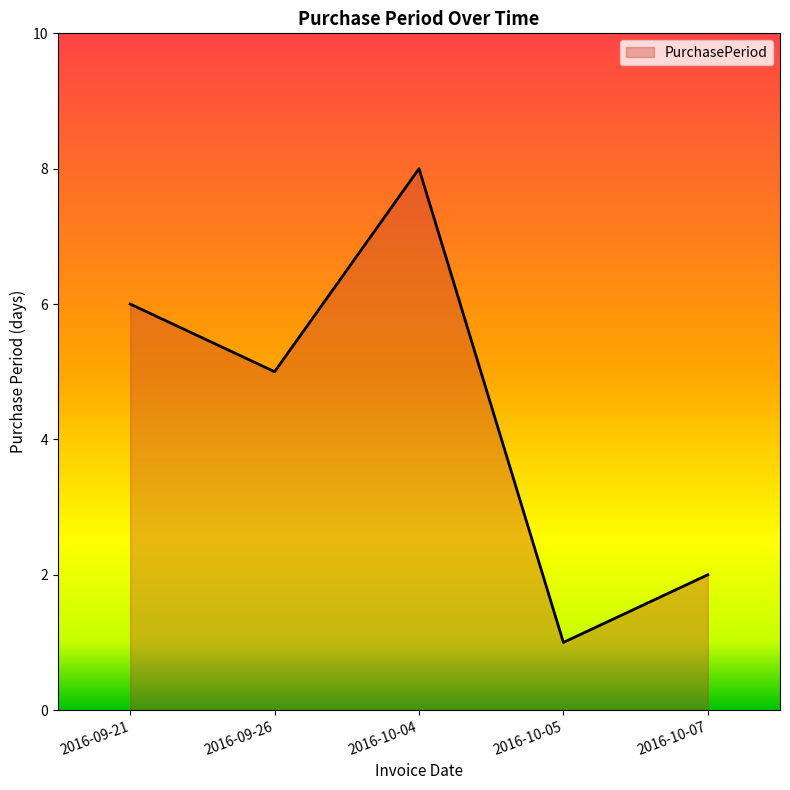

What is the smallest value displayed?

1